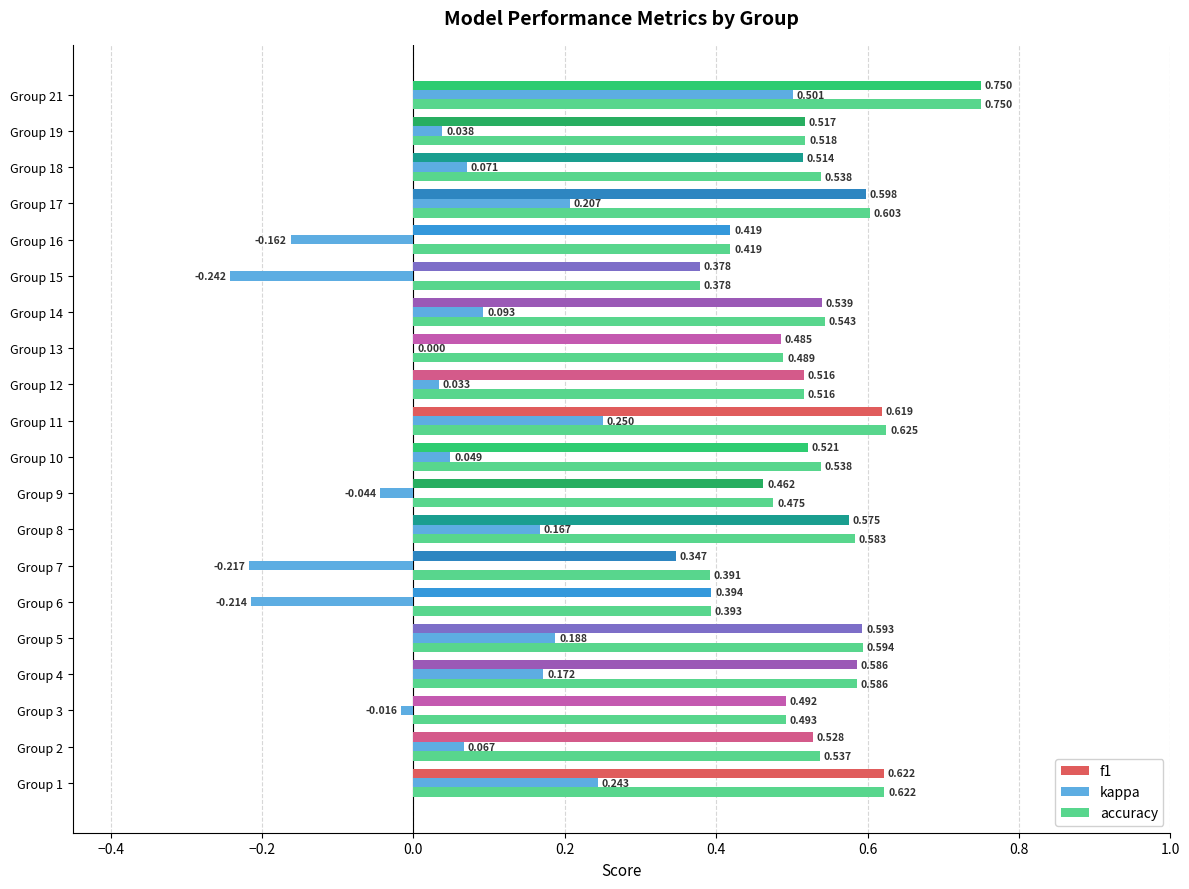

Between Group 10 and Group 14, which series saw the biggest shift?

kappa